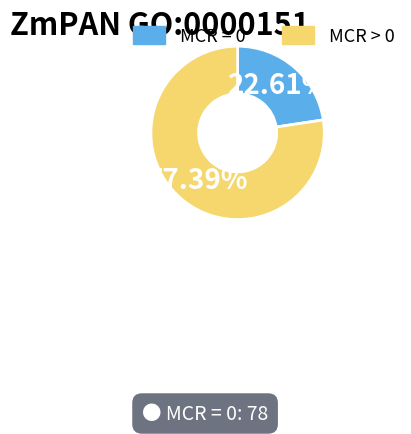

Is there any slice that represents more than half of the pie?

Yes